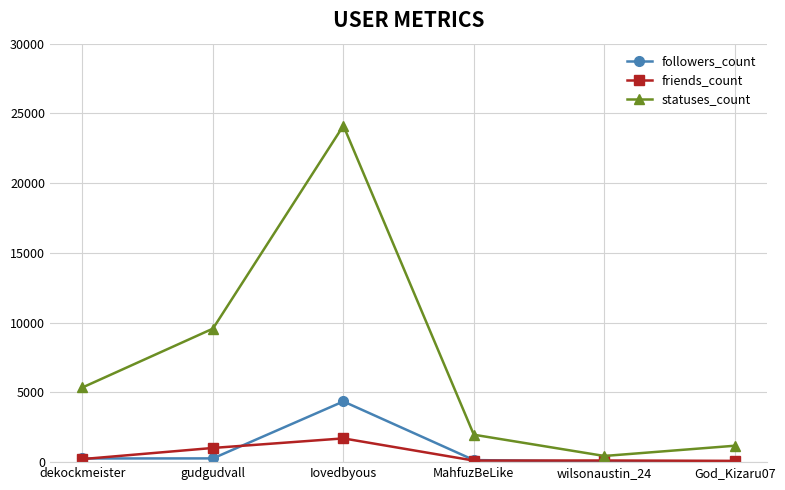

What is the difference between the followers_count values at dekockmeister and MahfuzBeLike?

114